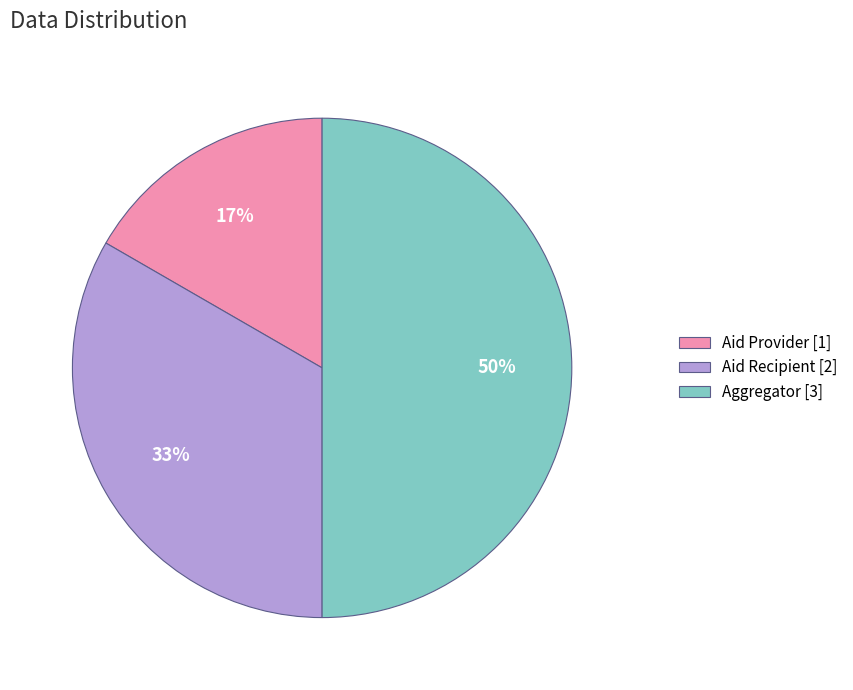

Does Aid Provider [1] represent more than half of the total?

No